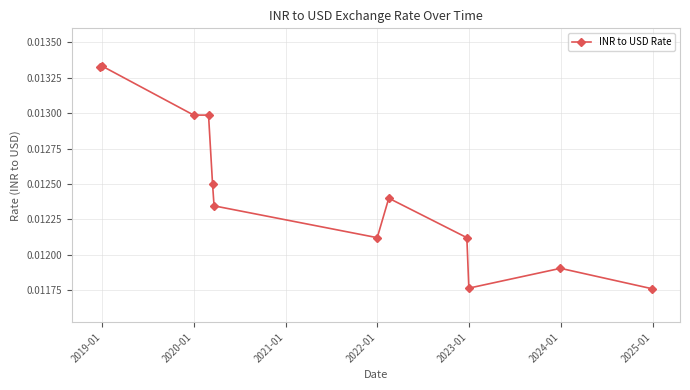

Does the chart have visible grid lines?

Yes